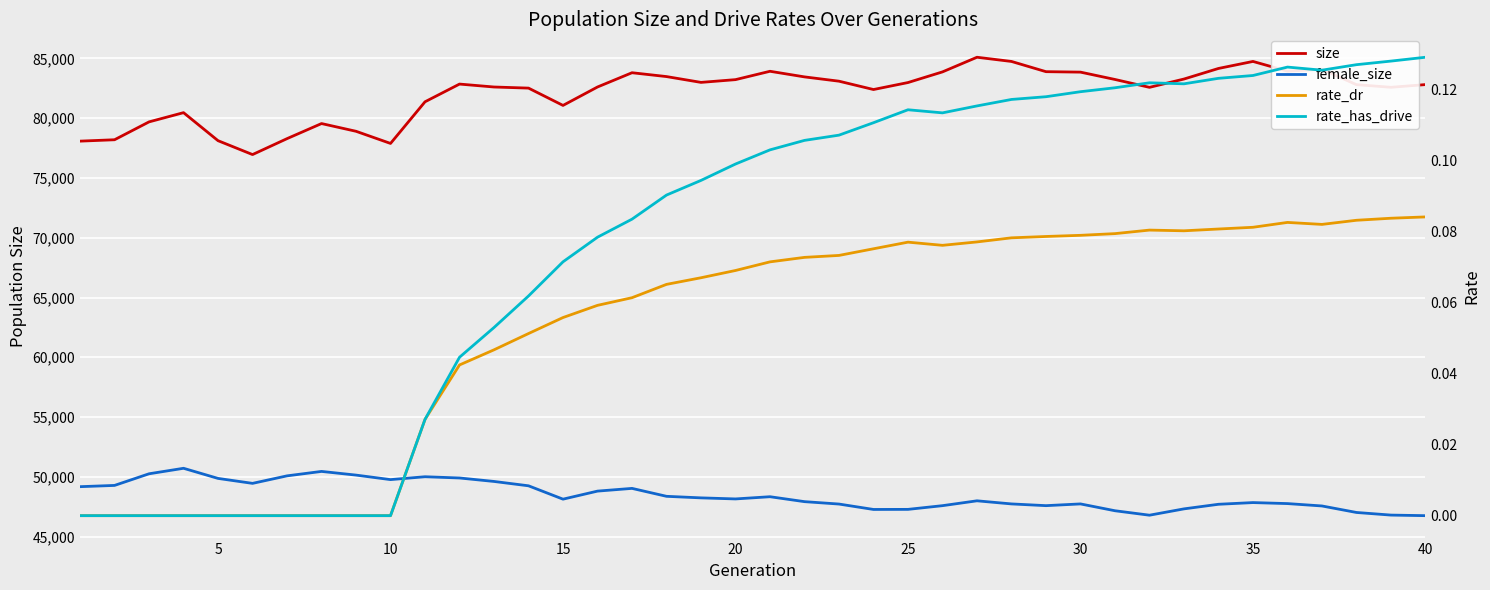

How many series are shown in this chart?

4